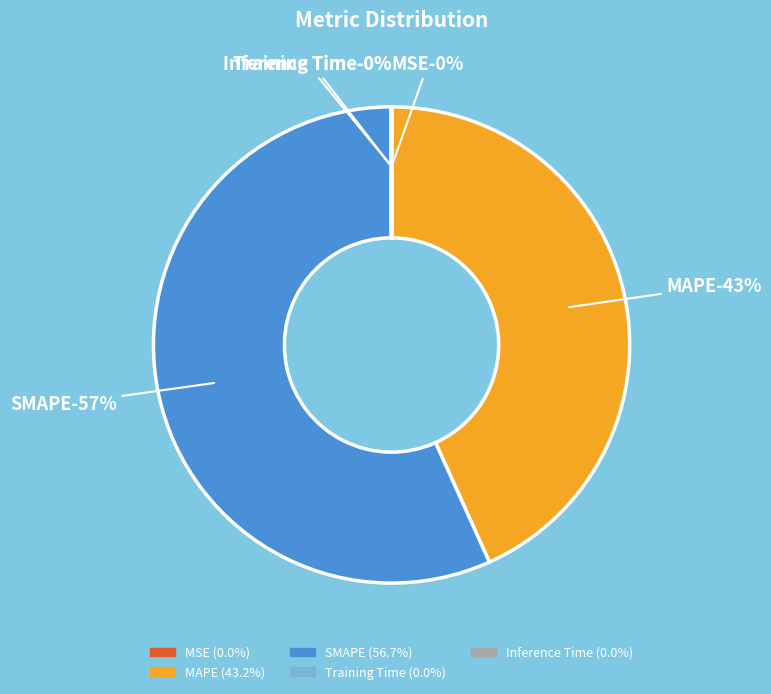

What is the change in value from MSE to SMAPE?

+62.4